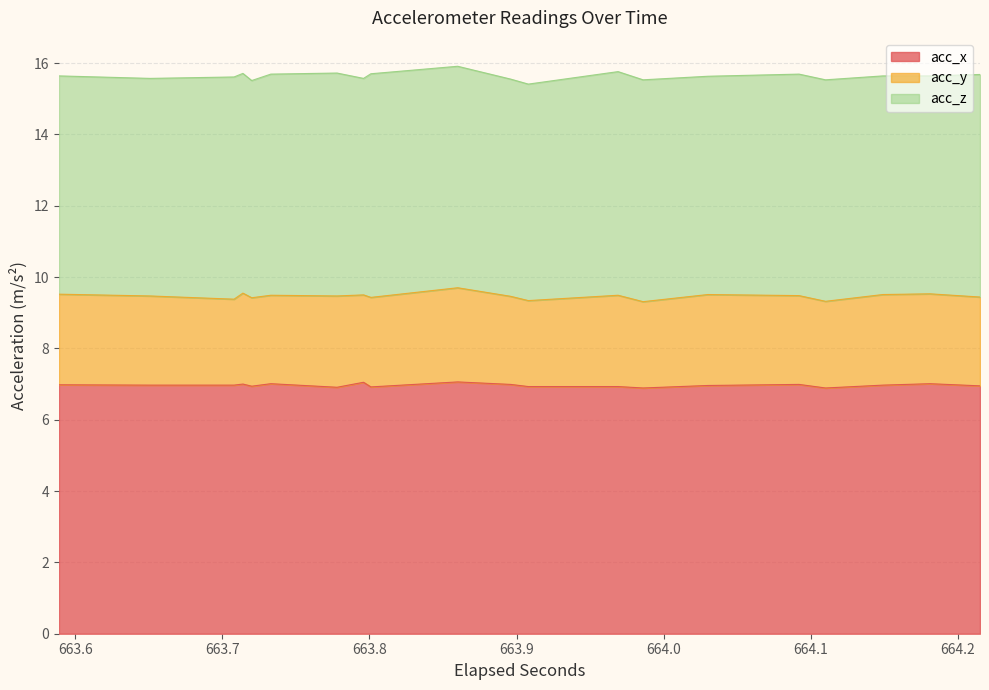

True or false: acc_y has more than 0 points higher than both neighbors.

True